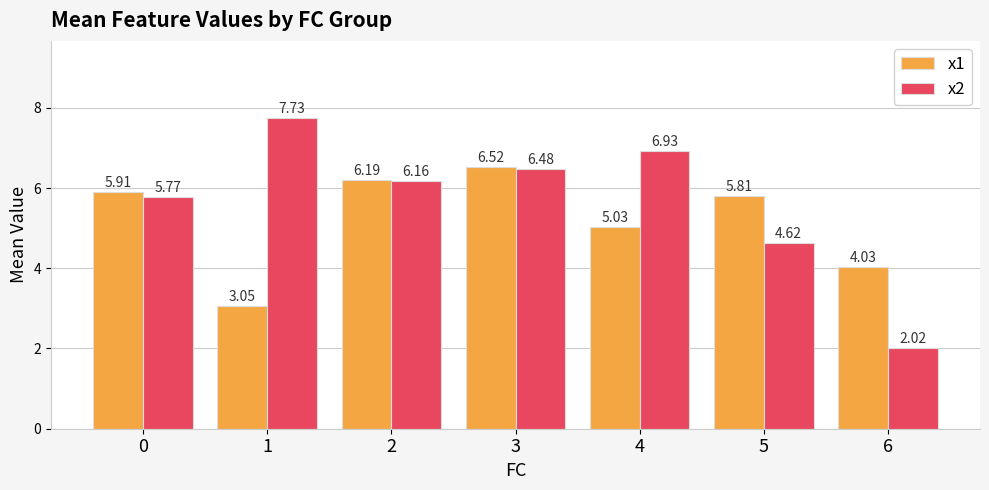

List the series in order of their overall mean, highest first.

x2, x1